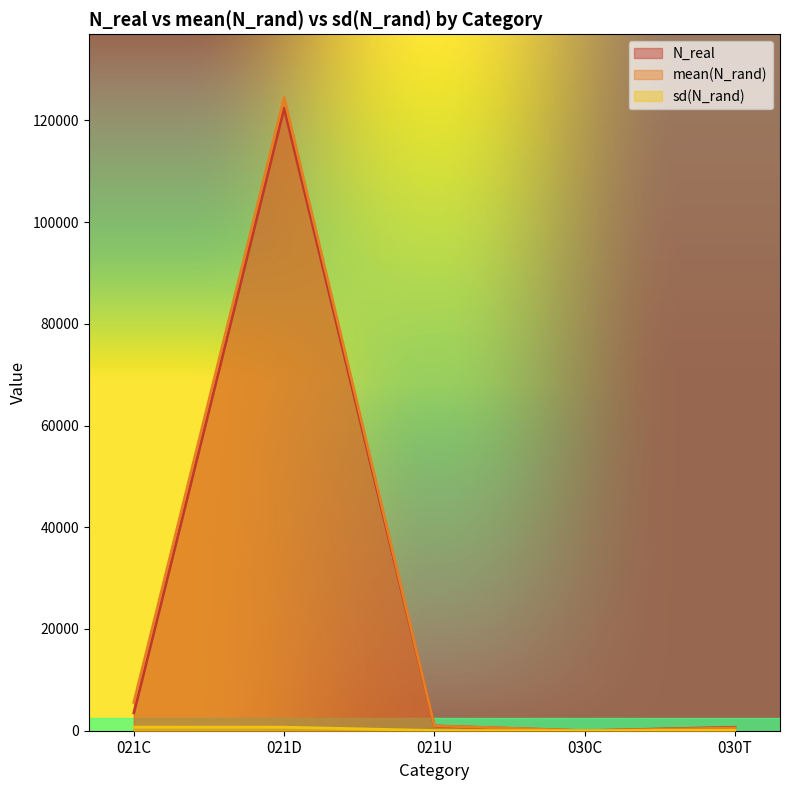

Reading left to right, extract all data points from this chart.

N_real: 021C=3514.0	021D=122423.0	021U=926.0	030C=0.0	030T=677.0
mean(N_rand): 021C=5565.9	021D=124466.8	021U=967.0	030C=13.4	030T=553.9
sd(N_rand): 021C=706.7	021D=693.6	021U=41.8	030C=5.4	030T=83.3